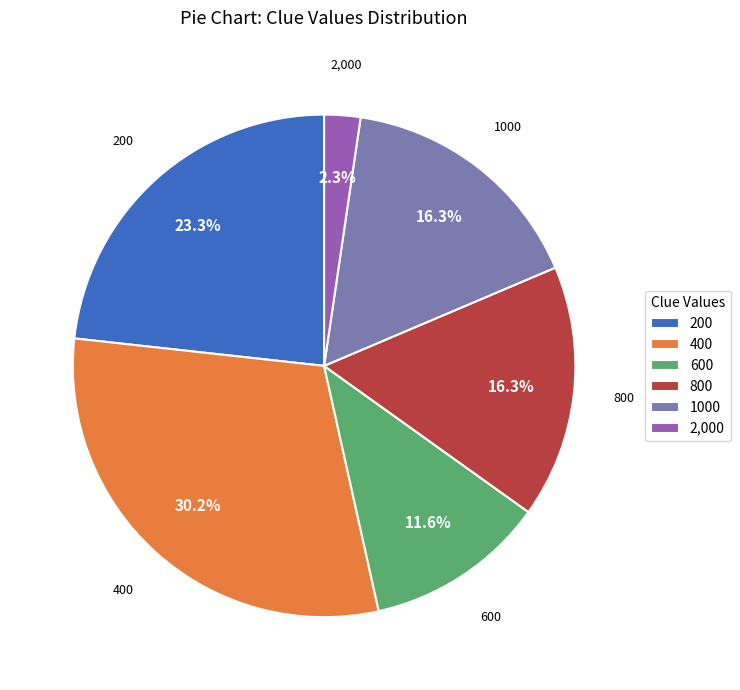

Count the number of slices in the pie.

6